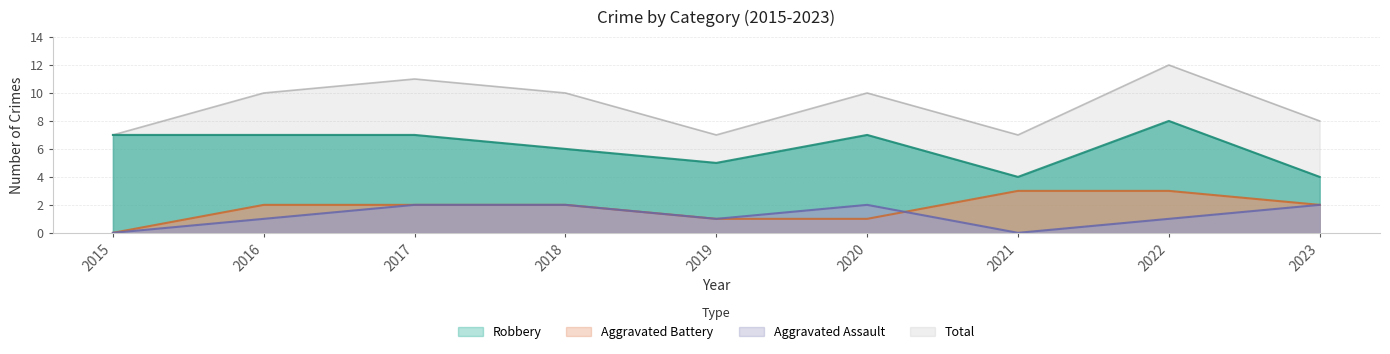

True or false: Aggravated Battery has a value of 0 at 2015.

True